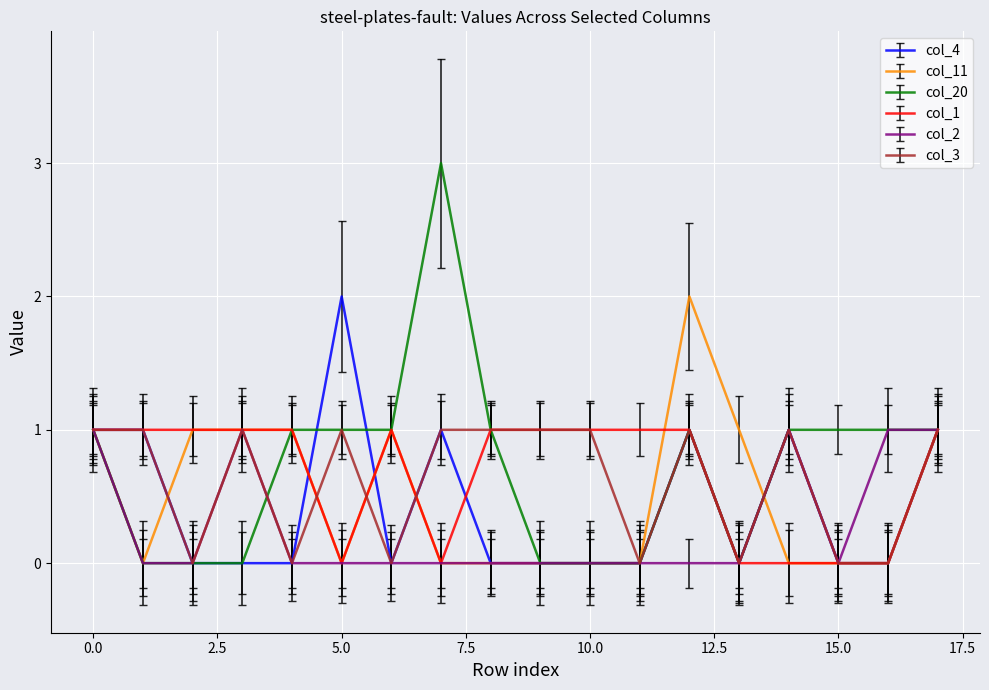

Which series has the widest spread of values?

col_20